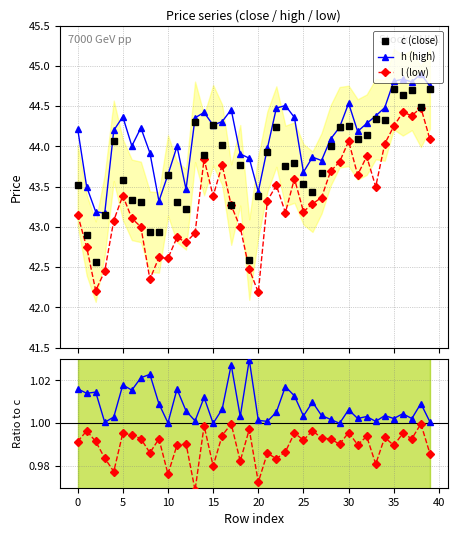

True or false: h (high) and l (low) intersect in this chart.

False